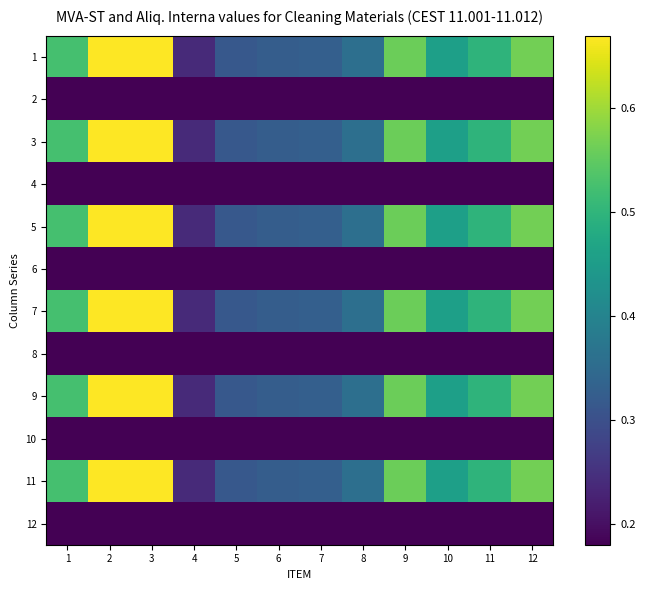

How many distinct data groups are displayed?

12